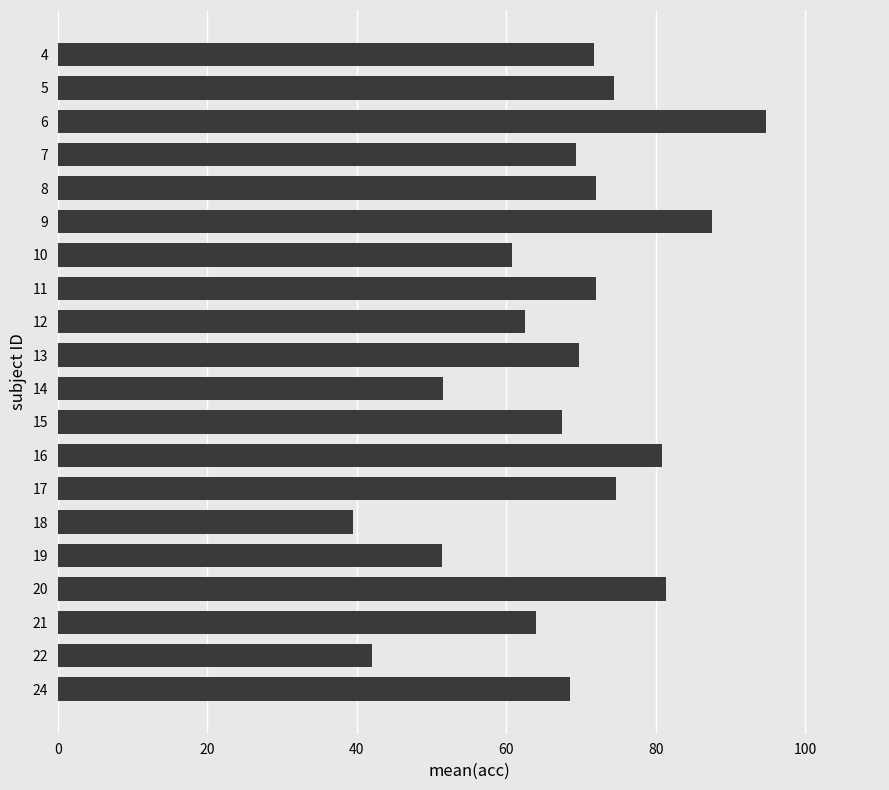

Which category has the highest value across all series?

6